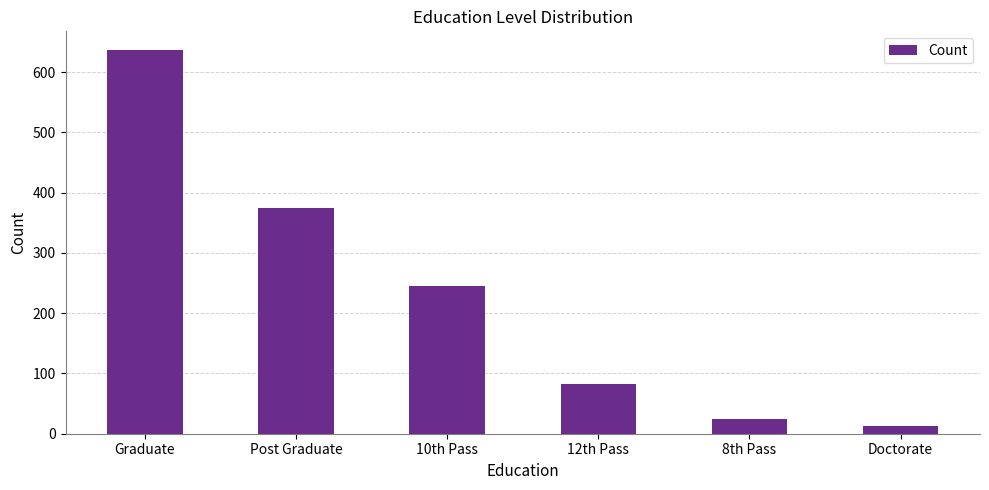

Does the chart contain stacked bars?

No